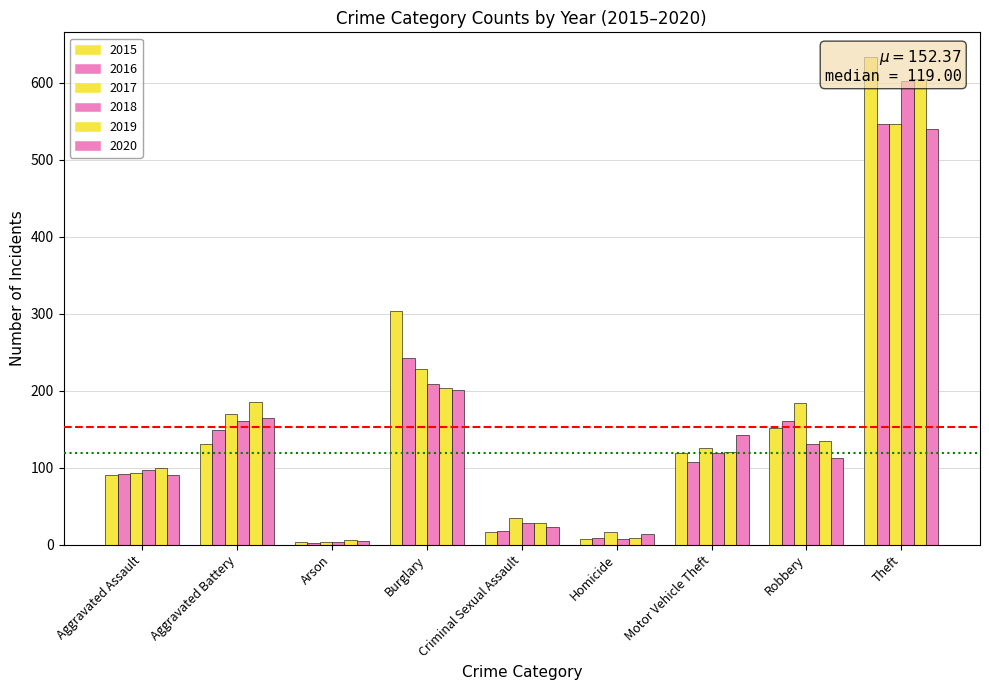

True or false: 2018 has a value of 55 at Aggravated Battery.

False